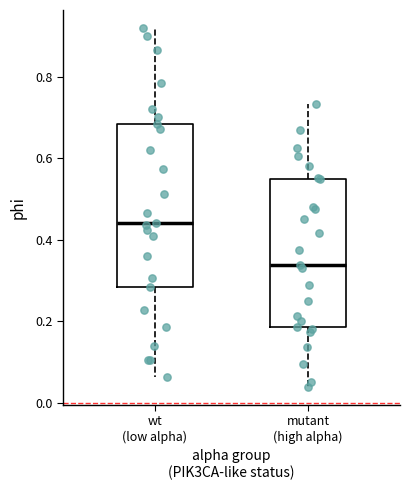

Comparing the boxes themselves (not the whiskers), which one is the tallest?

wt (low alpha)